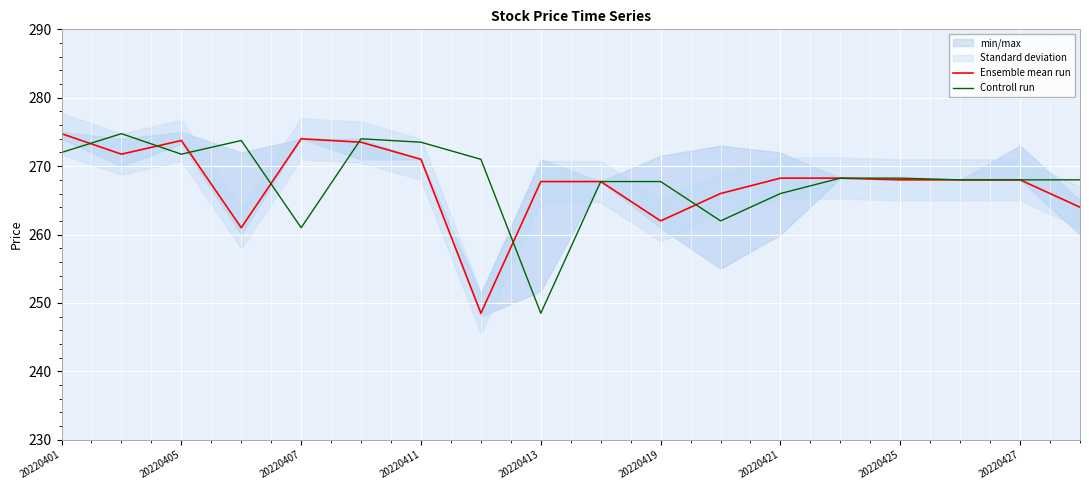

Which series ends up on top after the final intersection of Controll run and Ensemble mean run?

Ensemble mean run